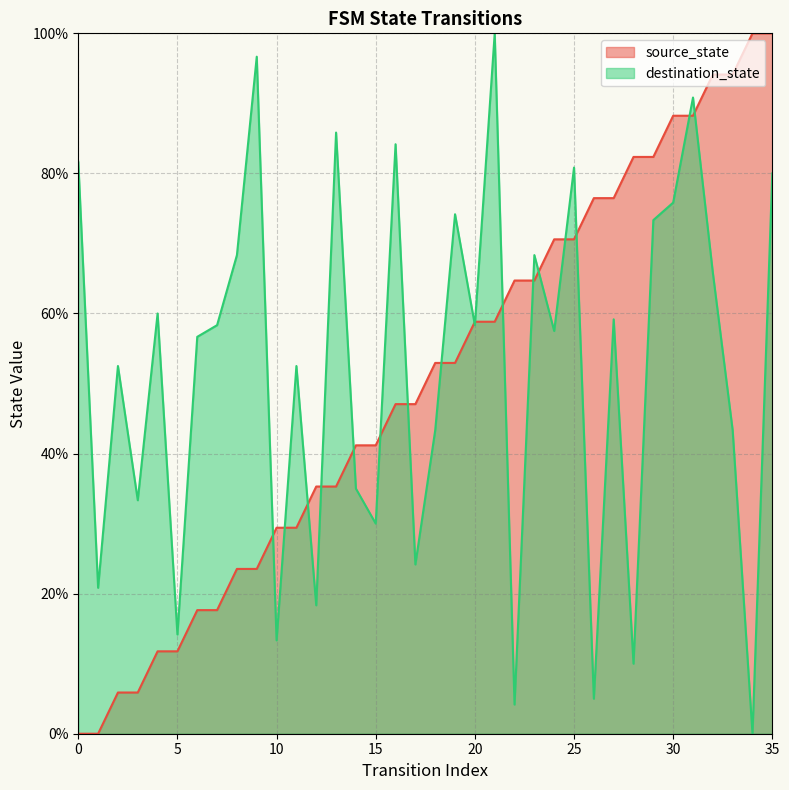

Where does the source_state series first go above 52?

18